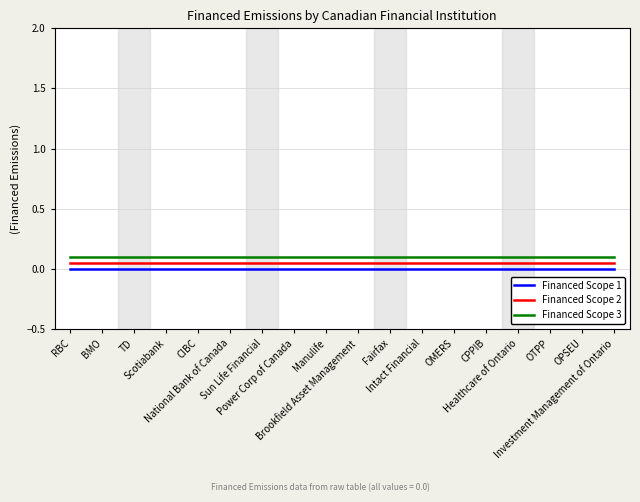

True or false: Financed Scope 3 and Financed Scope 2 intersect in this chart.

False